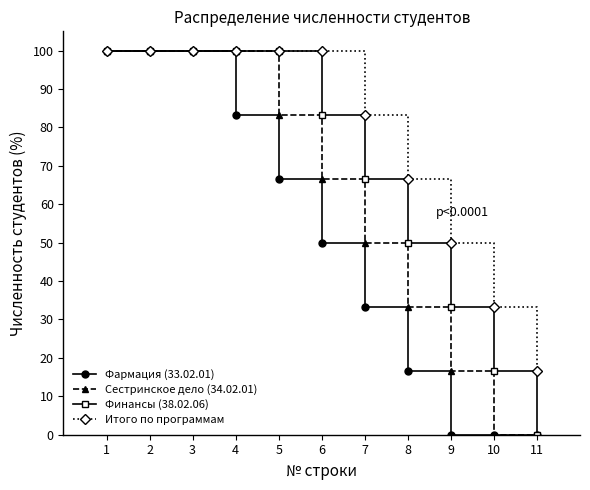

Reading left to right, transcribe all the data shown in this chart.

Фармация (33.02.01): 1=100.0	2=100.0	3=100.0	4=83.3	5=66.7	6=50.0	7=33.3	8=16.7	9=0.0	10=0.0	11=0.0
Сестринское дело (34.02.01): 1=100.0	2=100.0	3=100.0	4=100.0	5=83.3	6=66.7	7=50.0	8=33.3	9=16.7	10=0.0	11=0.0
Финансы (38.02.06): 1=100.0	2=100.0	3=100.0	4=100.0	5=100.0	6=83.3	7=66.7	8=50.0	9=33.3	10=16.7	11=0.0
Итого по программам: 1=100.0	2=100.0	3=100.0	4=100.0	5=100.0	6=100.0	7=83.3	8=66.7	9=50.0	10=33.3	11=16.7